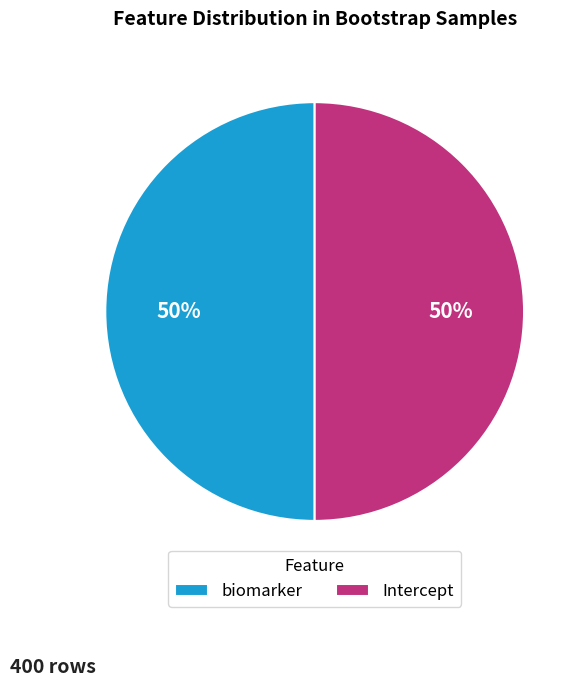

Approximately how many times larger is the value at Intercept compared to biomarker?

1.0